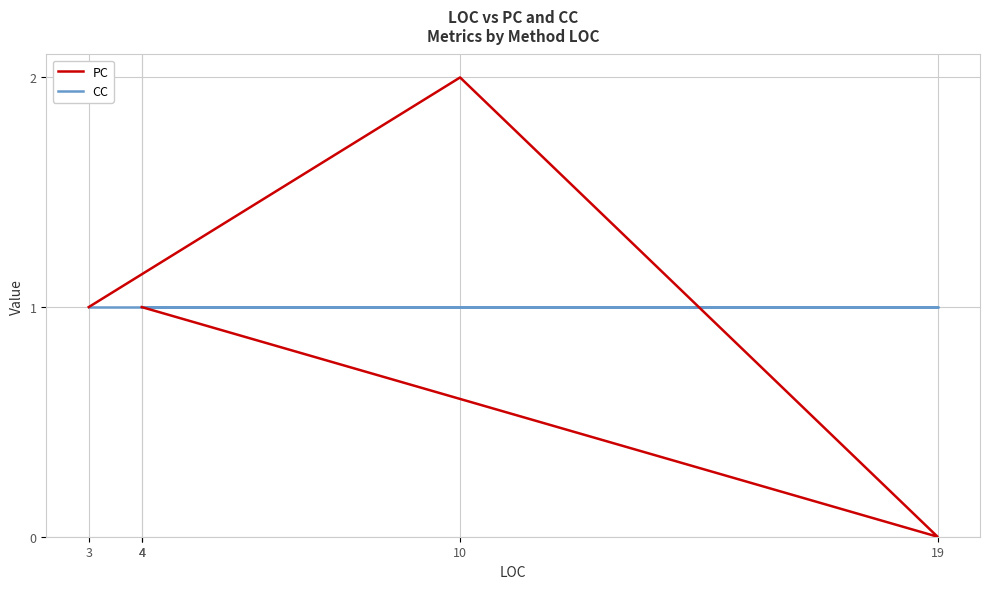

In PC, how many points are higher than both neighbors (excluding endpoints)?

1